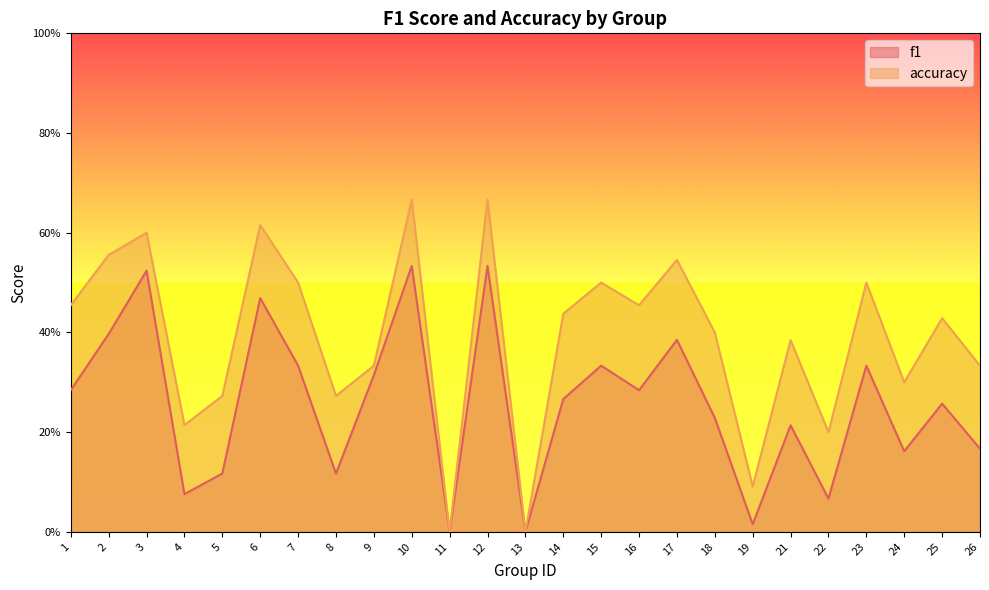

True or false: f1 and accuracy intersect in this chart.

False